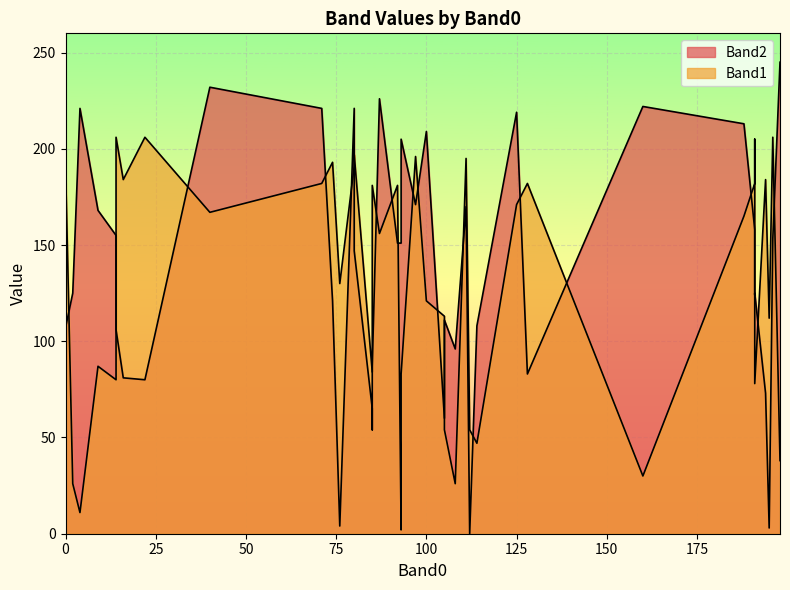

How many positive values does the Band2 series have?

39